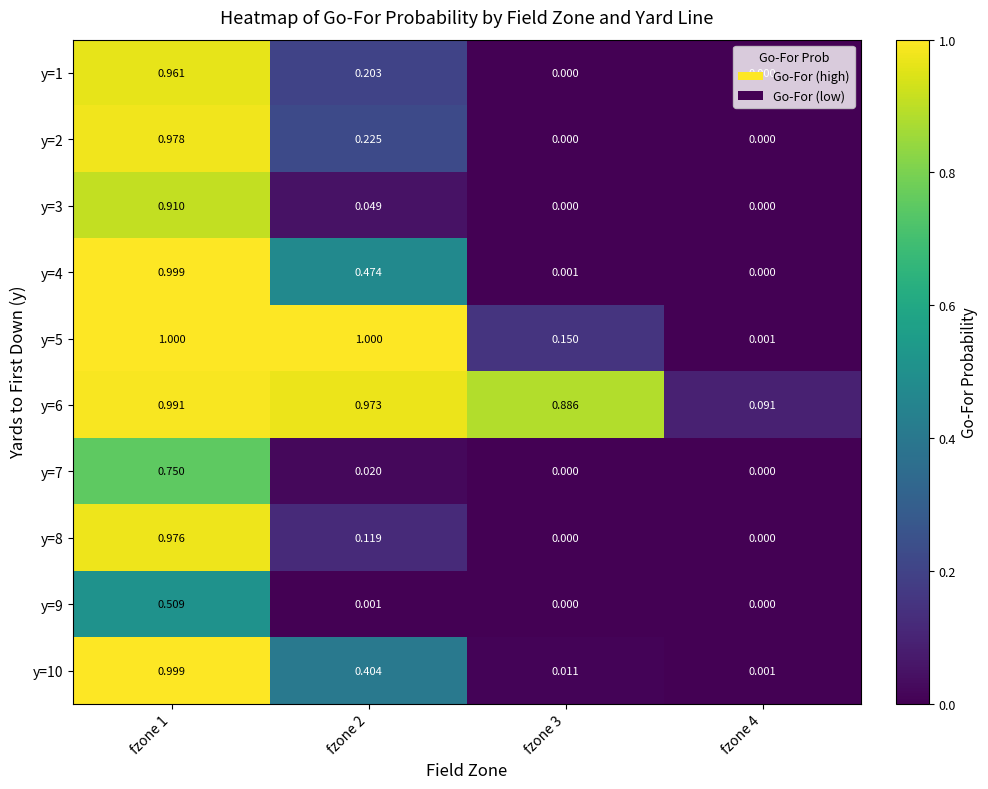

How many data points in y=1 are above 0?

2